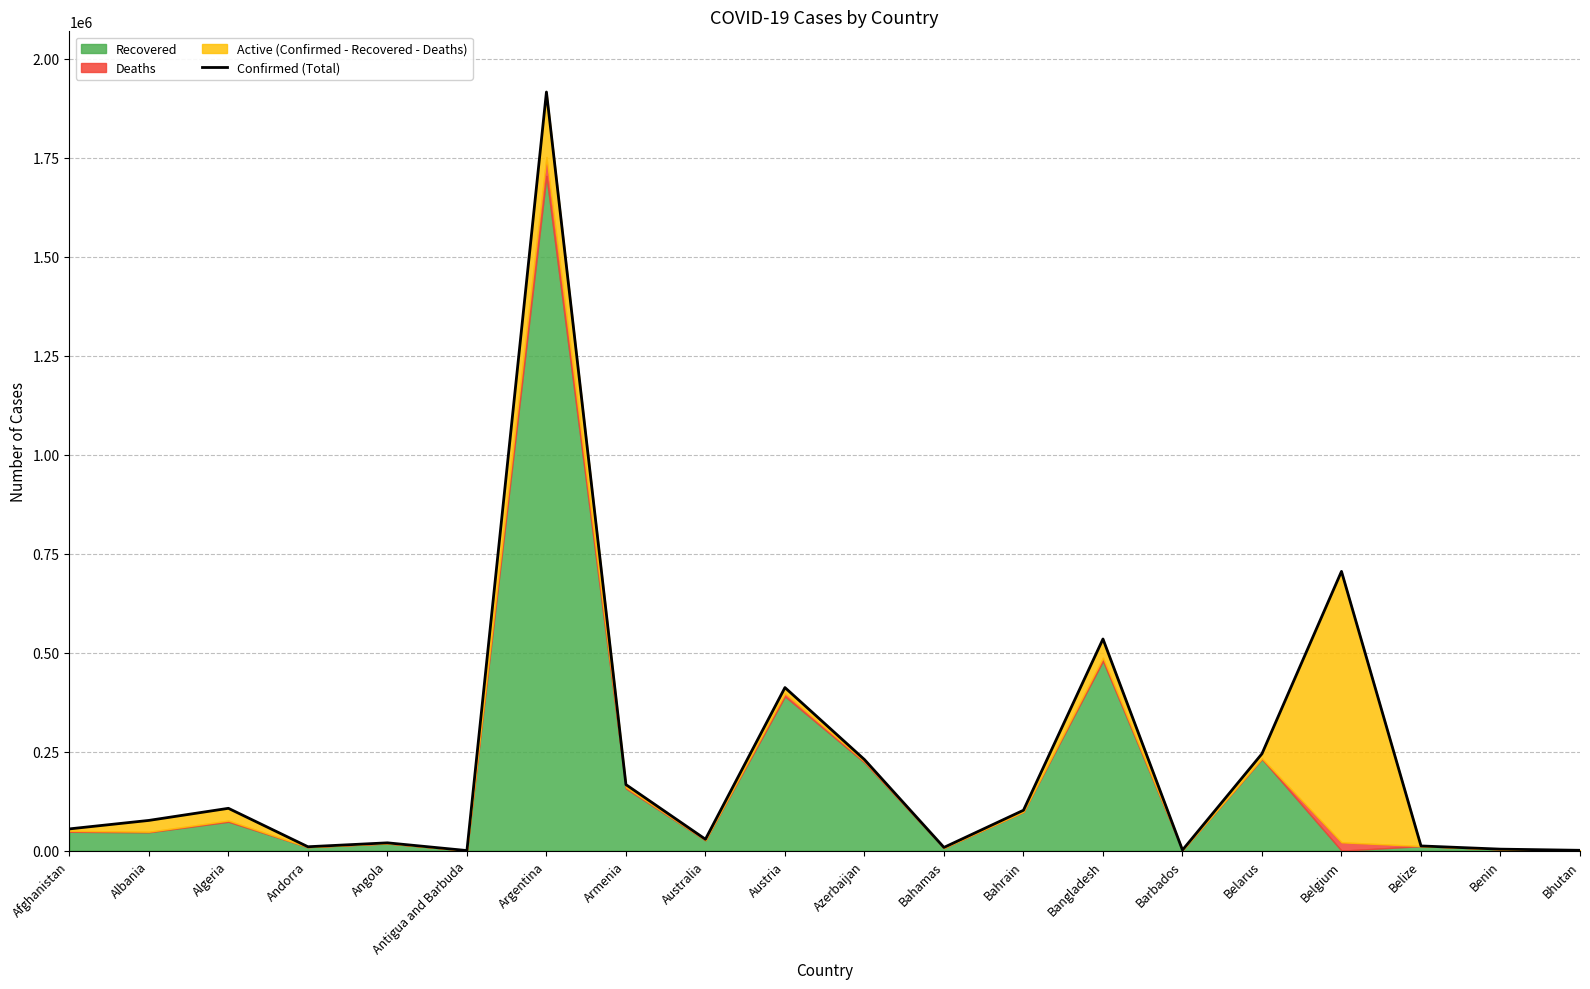

The value at Belarus is 108948. True or false?

False